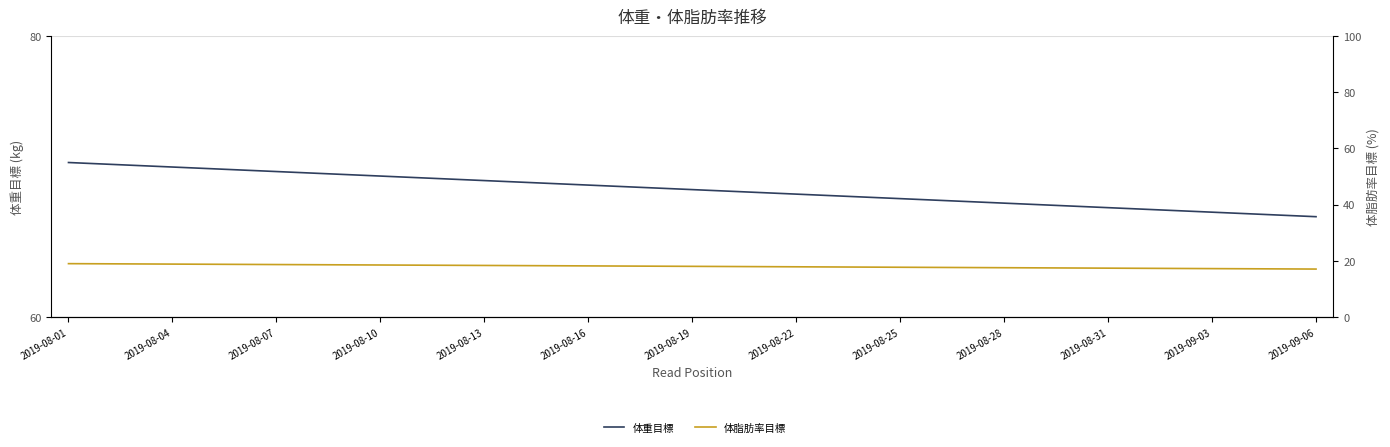

How many lines are shown in the chart?

2